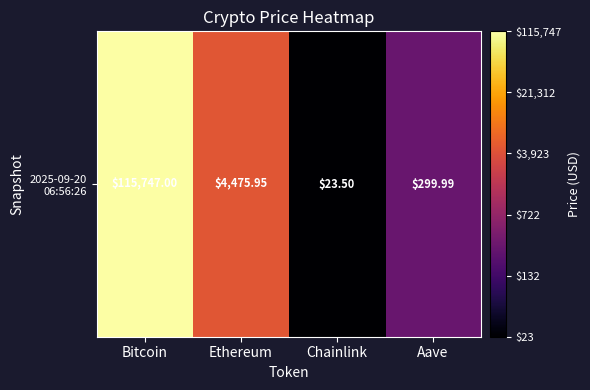

Which has a higher value, Ethereum or Chainlink?

Ethereum